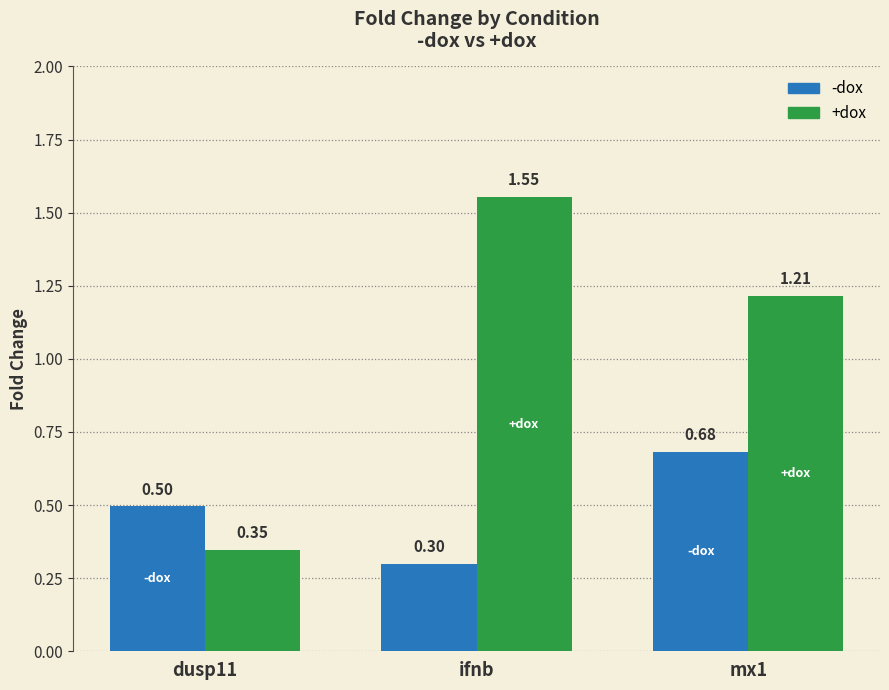

Between dusp11 and mx1, which series saw the biggest shift?

+dox